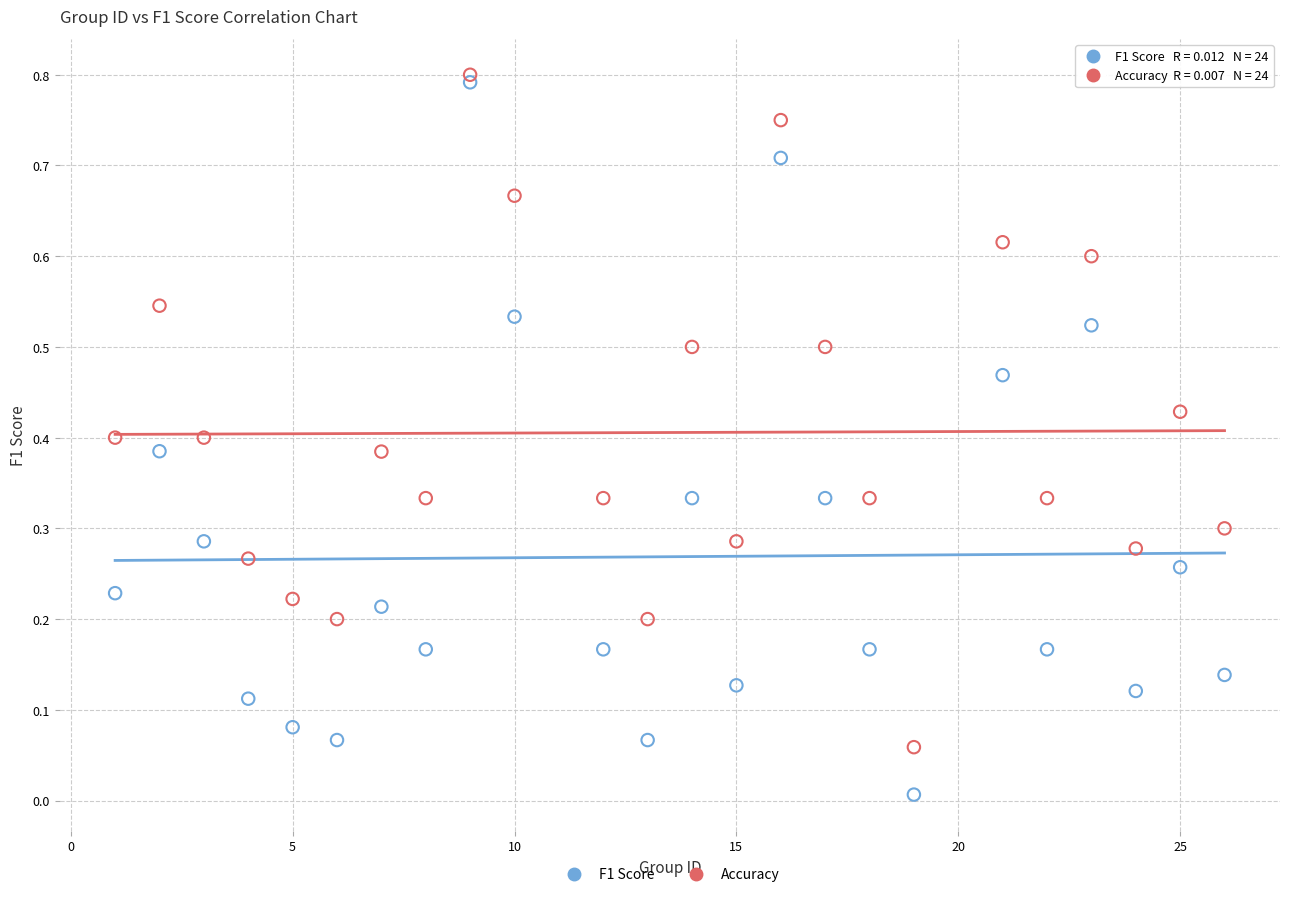

Which series has the largest Y range (max minus min)?

F1 Score